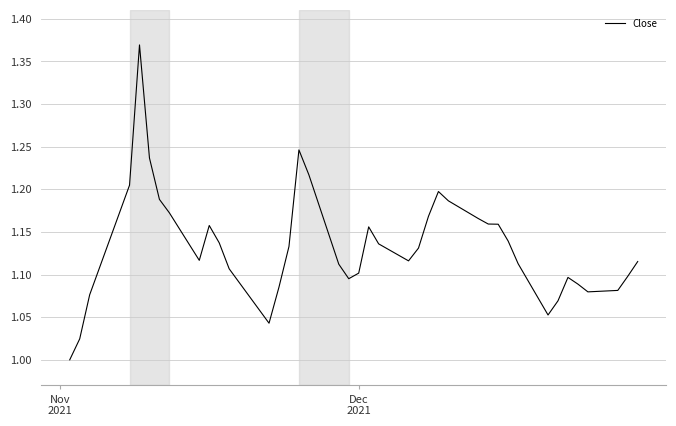

What is the difference between the maximum and minimum values?

0.4